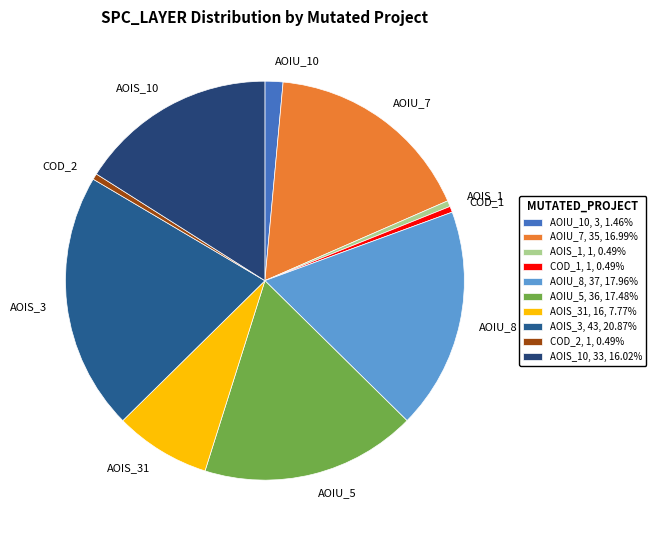

Which has a higher value, AOIU_8 or AOIS_10?

AOIU_8